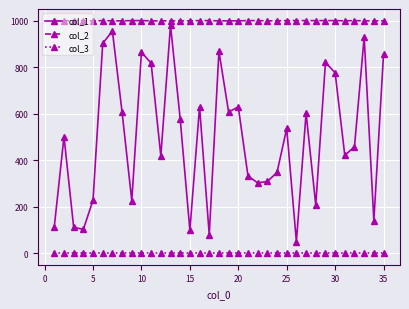

What is the greatest value displayed?

1001